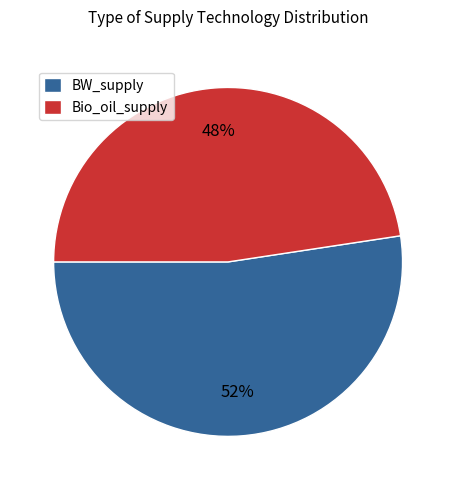

To the nearest percent, what is the average slice percentage?

50%